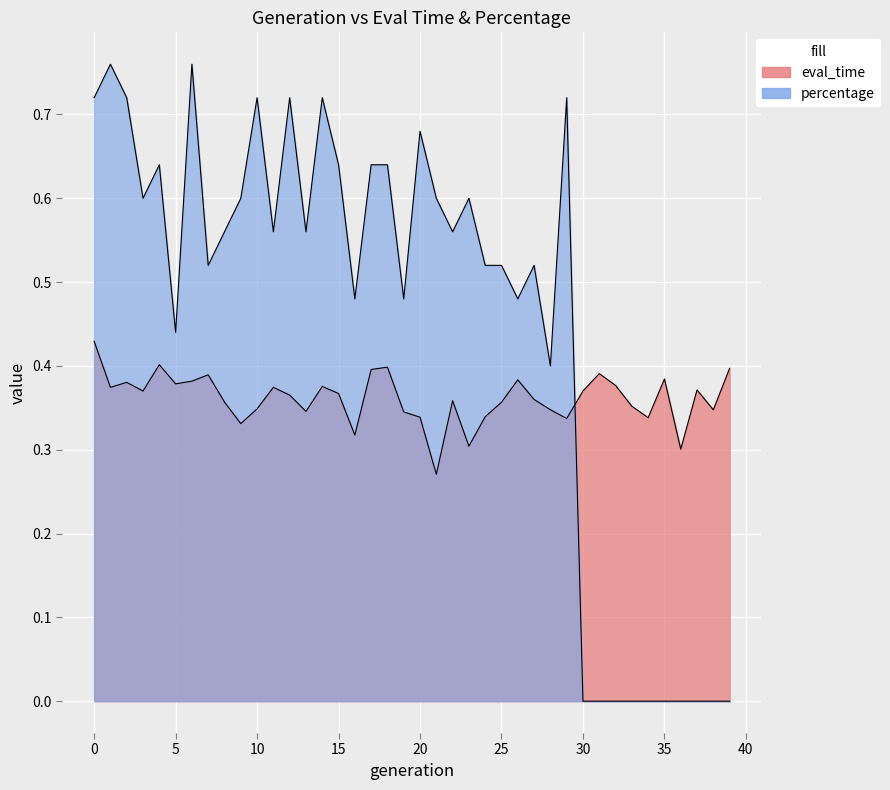

What is the total value across all series at 5?

0.8